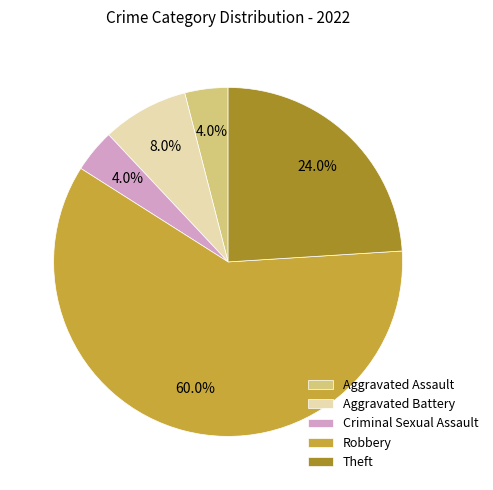

Does Robbery represent more than half of the total?

Yes